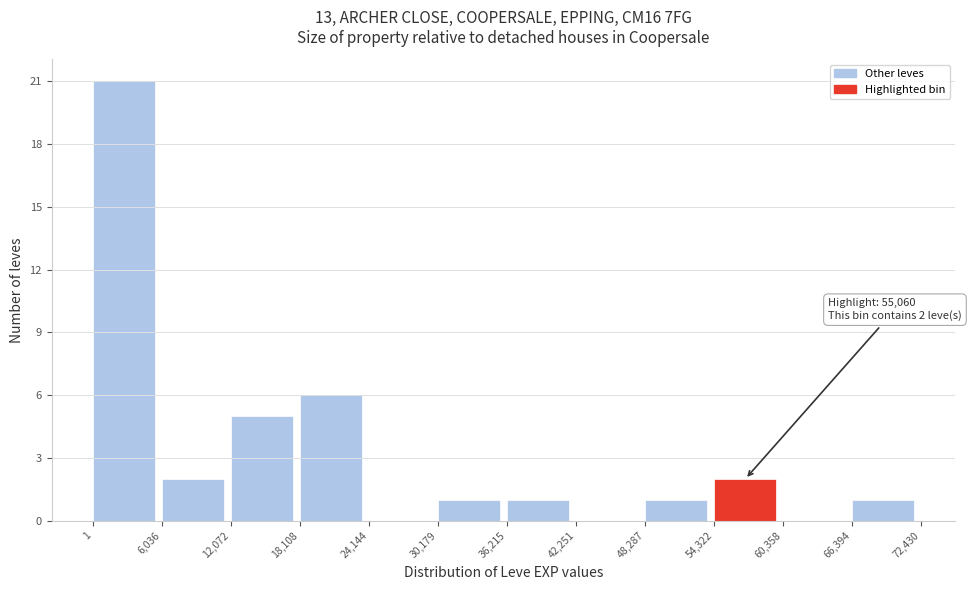

Over which range of the x-axis is the bar tallest?

1 to 6,036